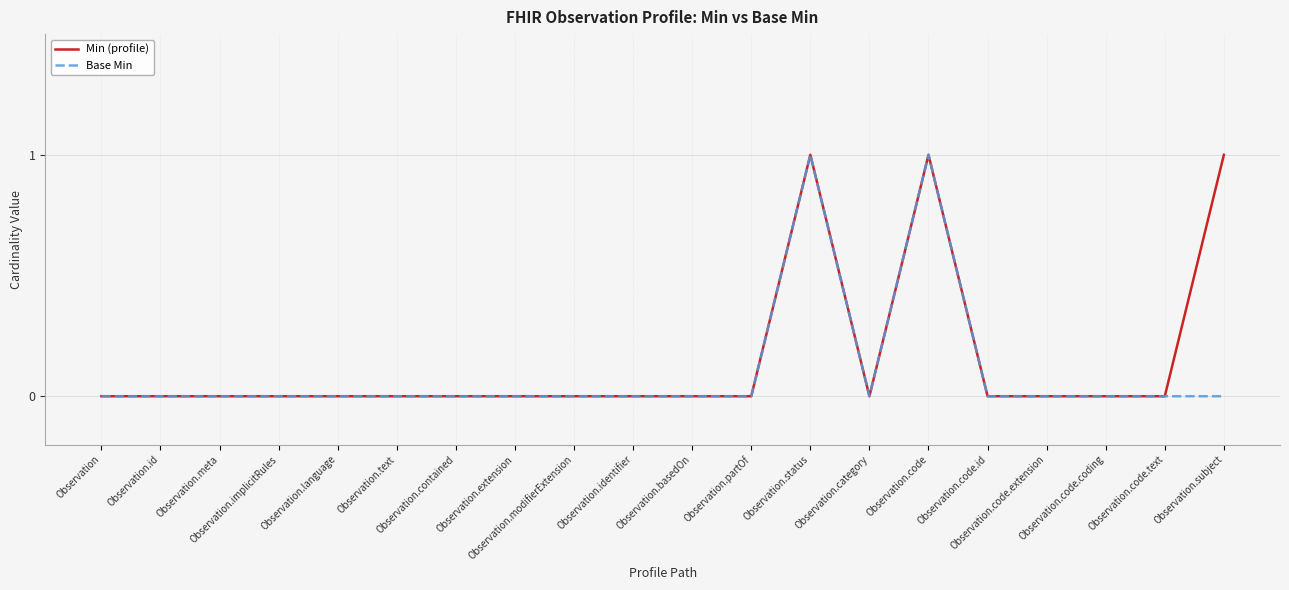

Which series has the largest range (max minus min)?

Min (profile)